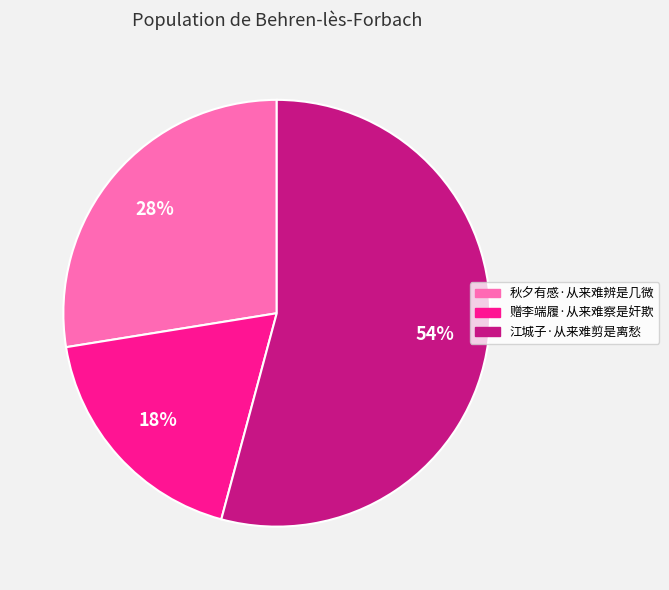

What is the majority slice?

江城子·从来难剪是离愁